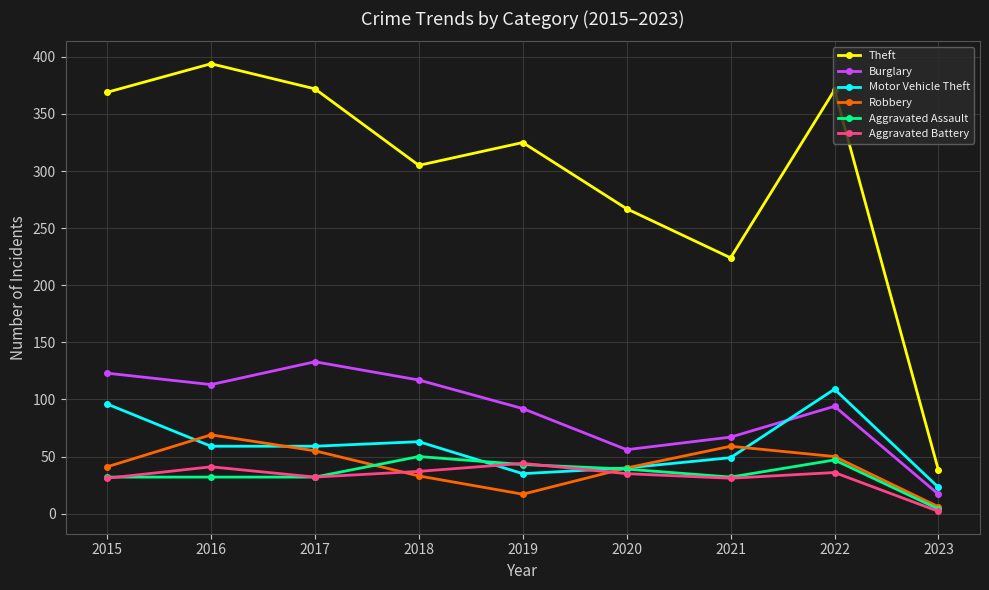

True or false: Burglary and Robbery cross at least once.

False